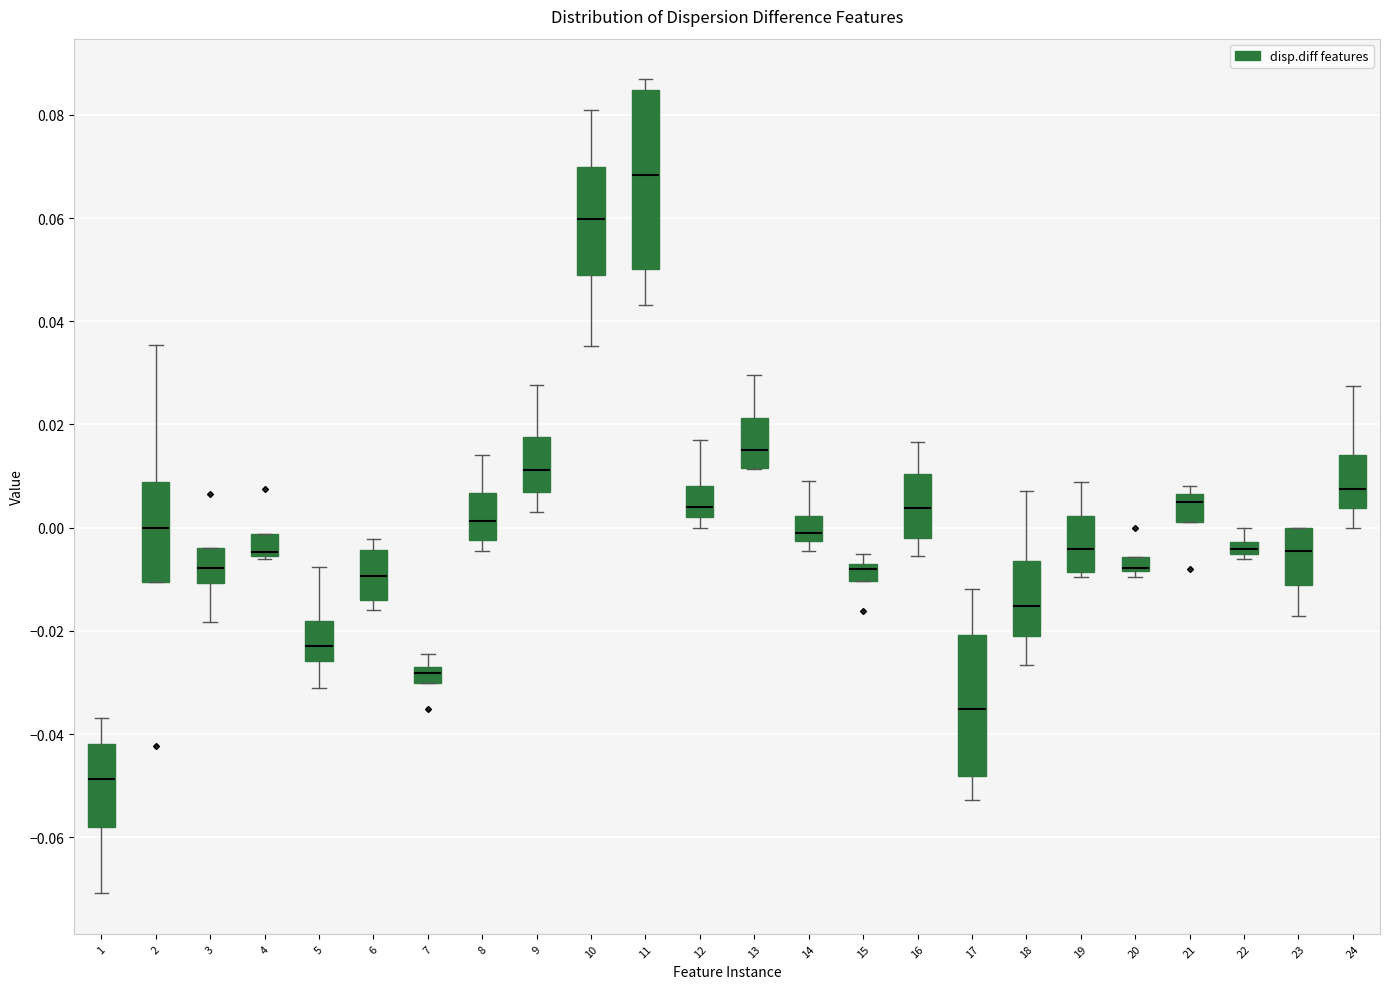

Which box is the tallest, from its lower edge to its upper edge?

11